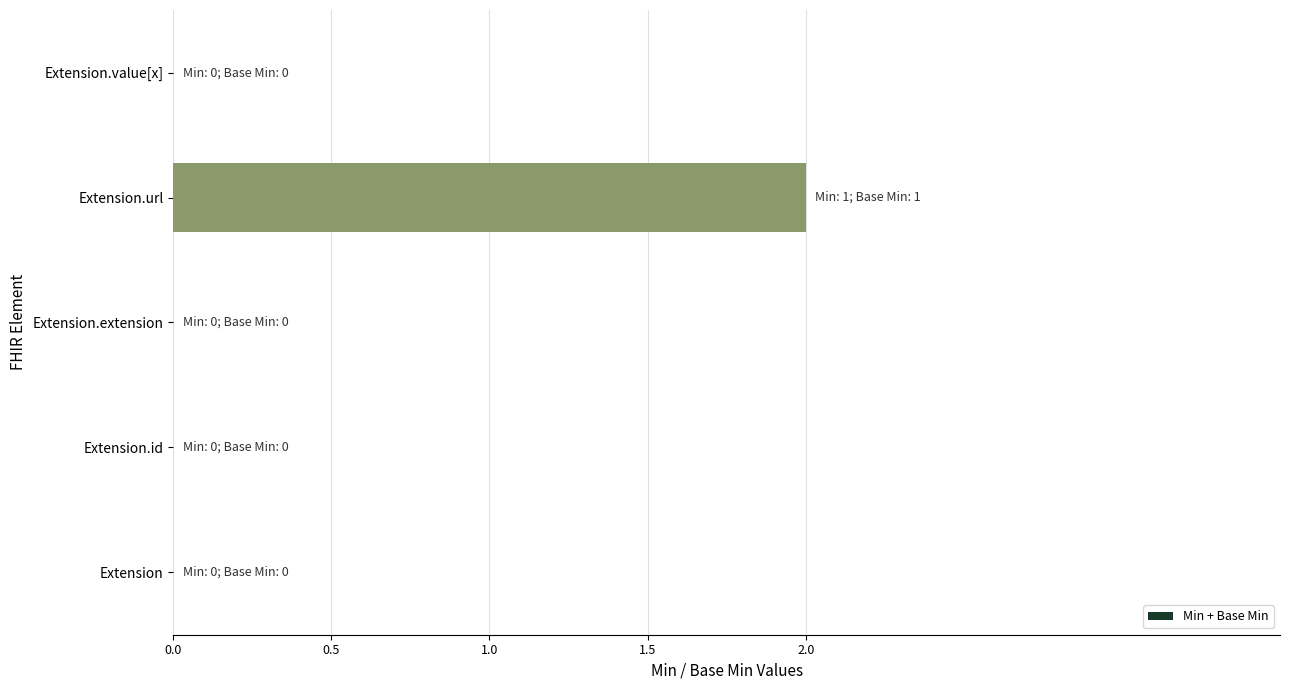

Are the bars horizontal?

Yes